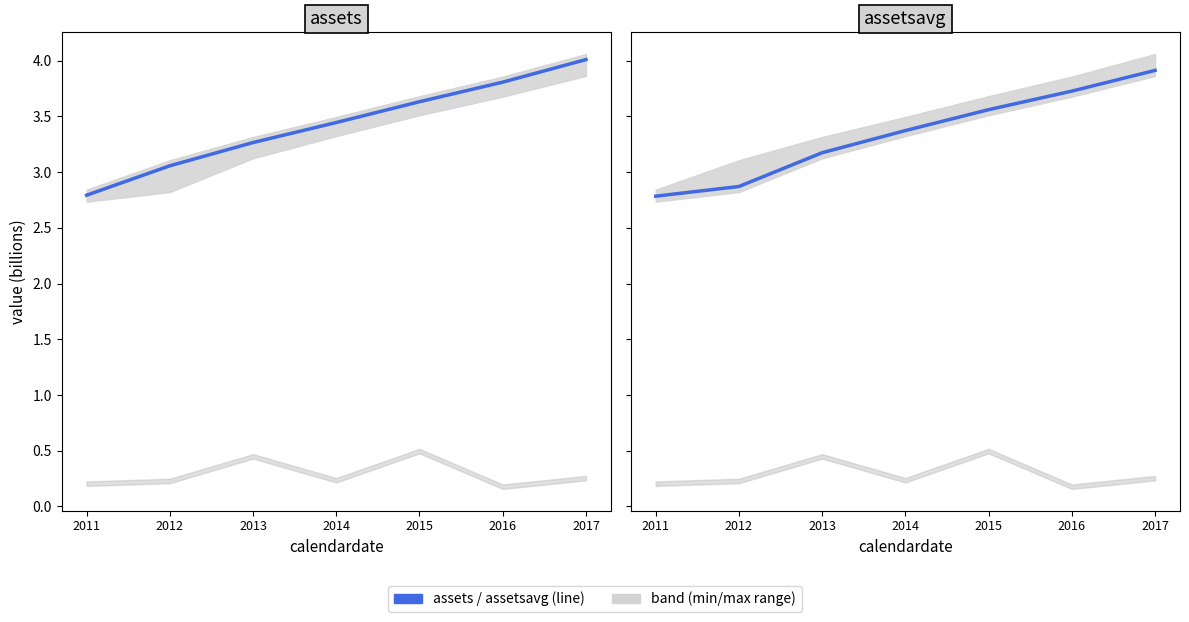

Reading left to right, what are all the values shown in this chart?

assets: 2.8	3.1	3.3	3.4	3.6	3.8	4.0
cashneq: 0.2	0.2	0.4	0.2	0.5	0.2	0.3
assetsavg: 2.8	2.9	3.2	3.4	3.6	3.7	3.9